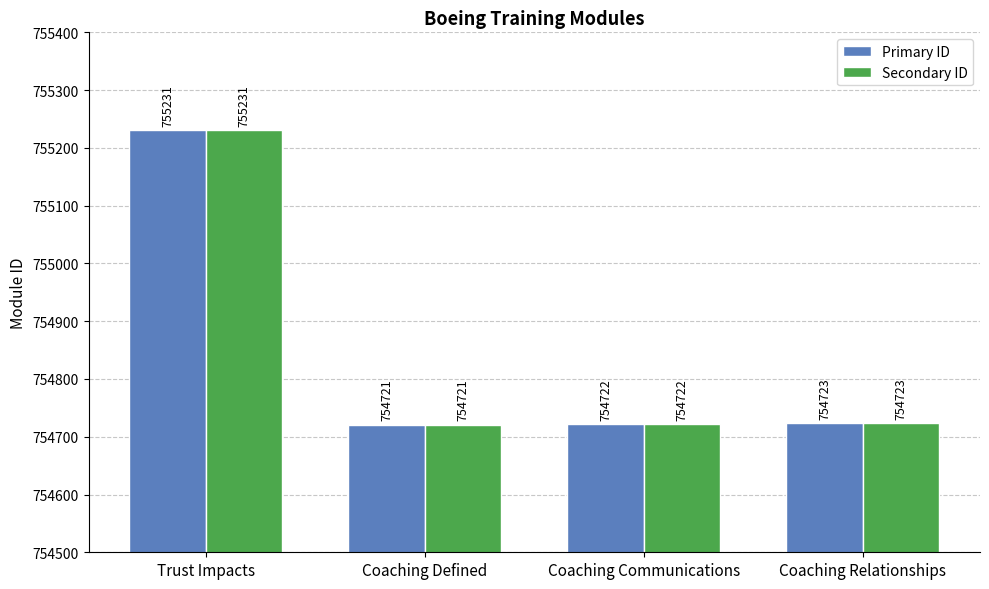

What is the difference between the Secondary ID values at Coaching Communications and Coaching Relationships?

1